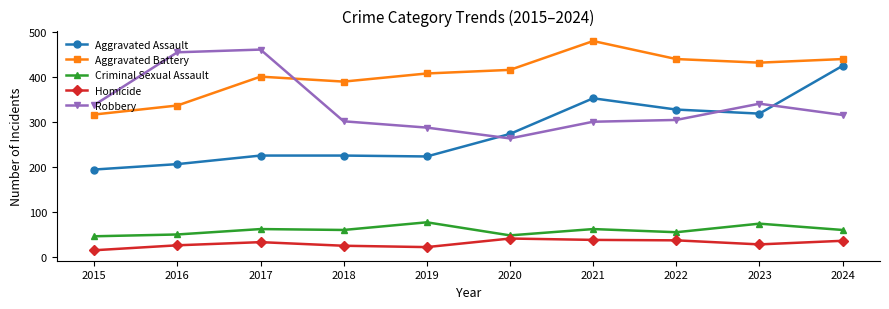

Where is the first local maximum for Homicide?

2017